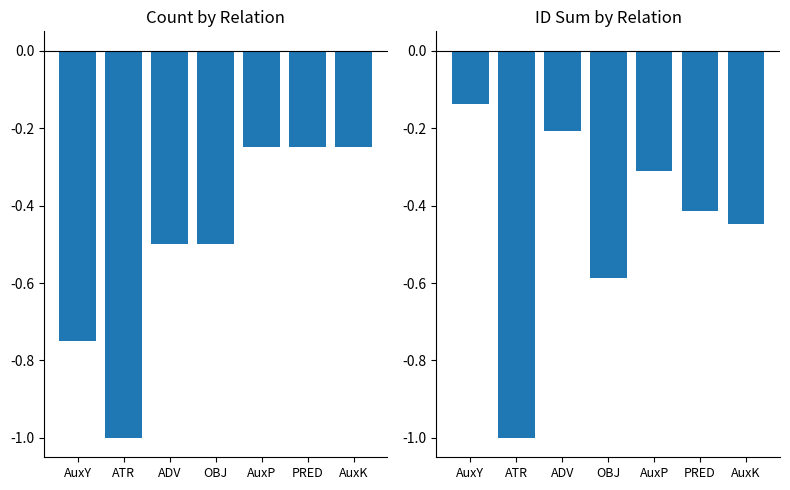

What is the total value across all series at AuxP?

-0.6